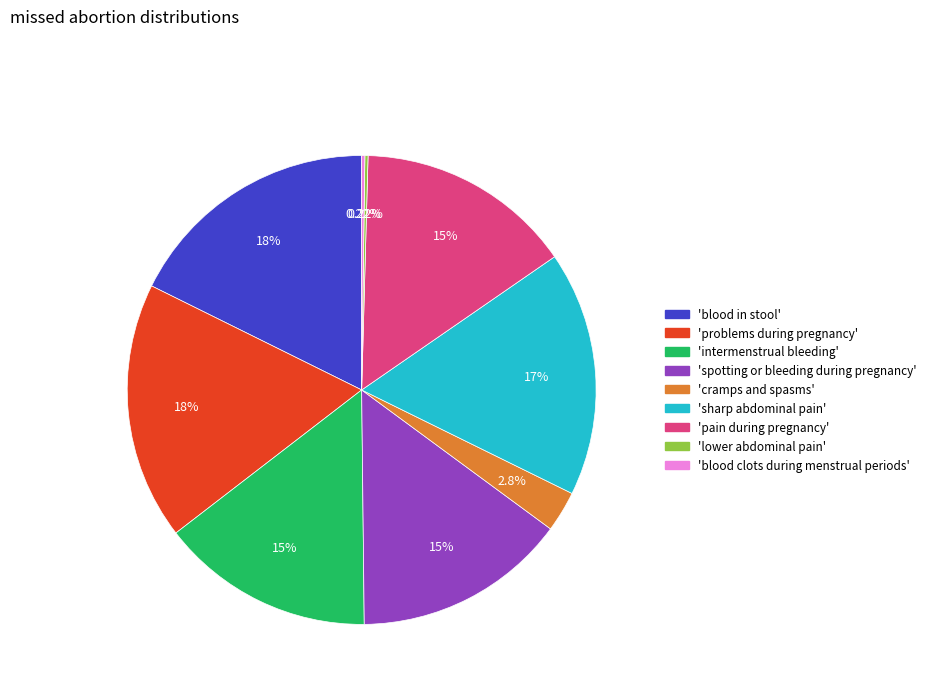

Does any single category account for the majority?

No